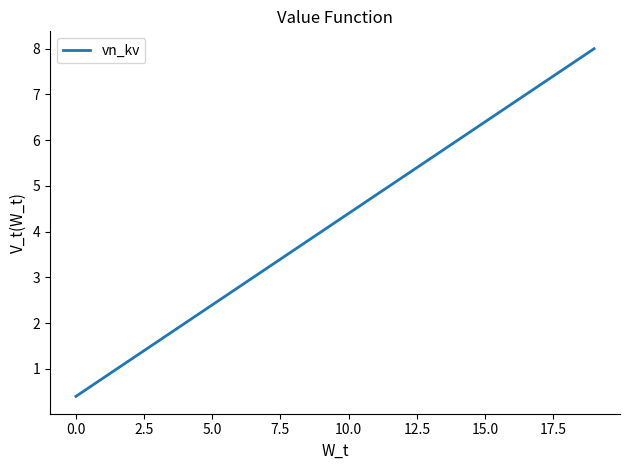

What is the minimum value shown in the chart?

0.4